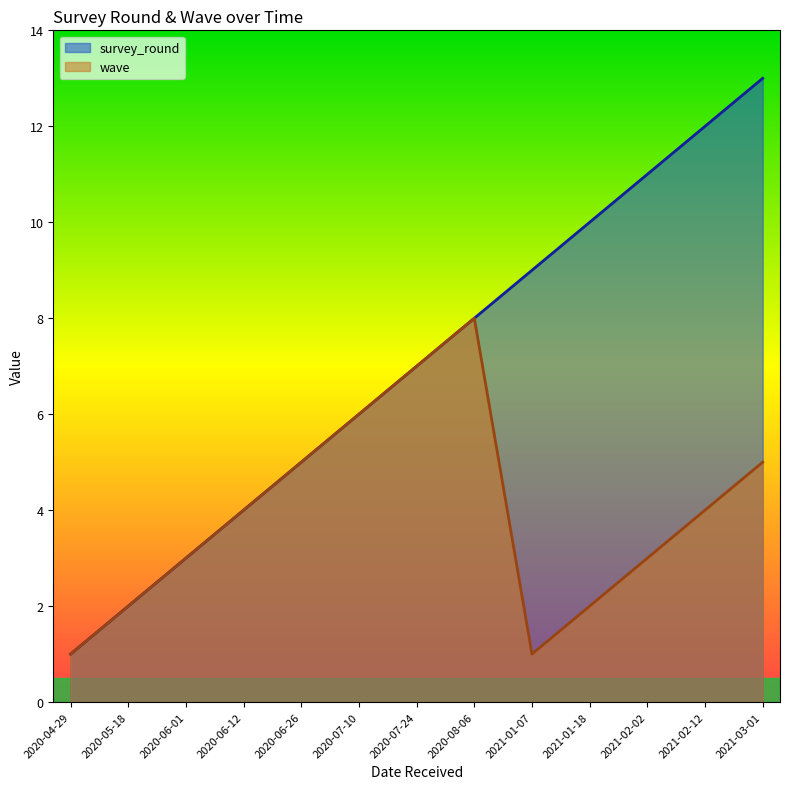

How many wave values are between 2 and 5?

8